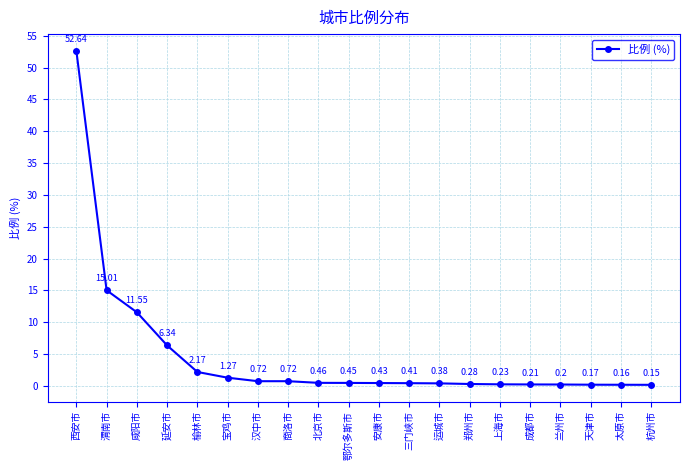

Where is the data nearest to the value 26?

渭南市